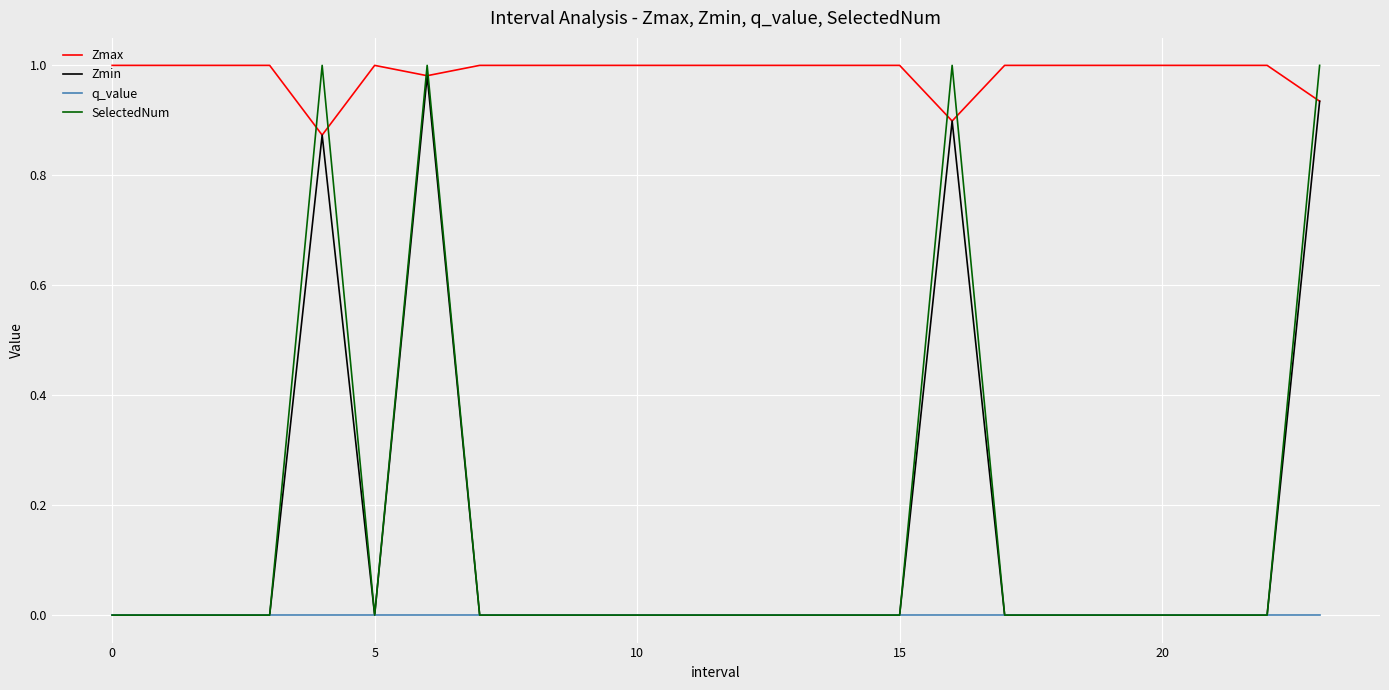

True or false: SelectedNum and Zmax cross at least once.

True